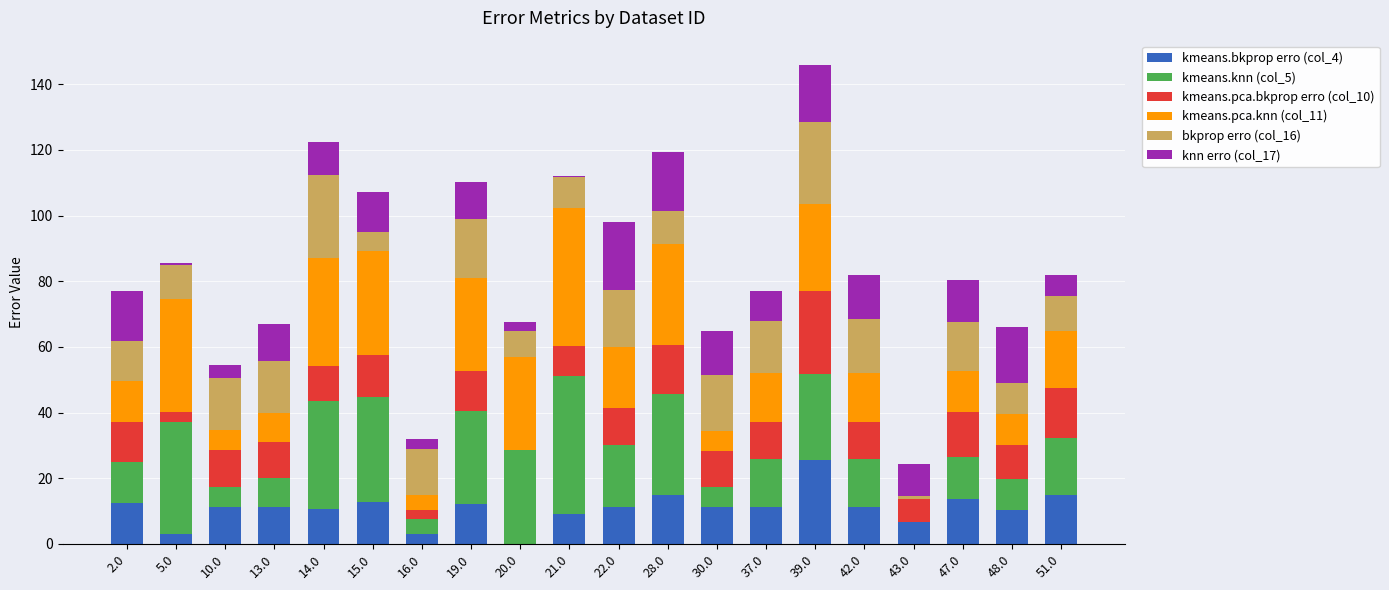

At which category is the sum across all series the highest?

39.0